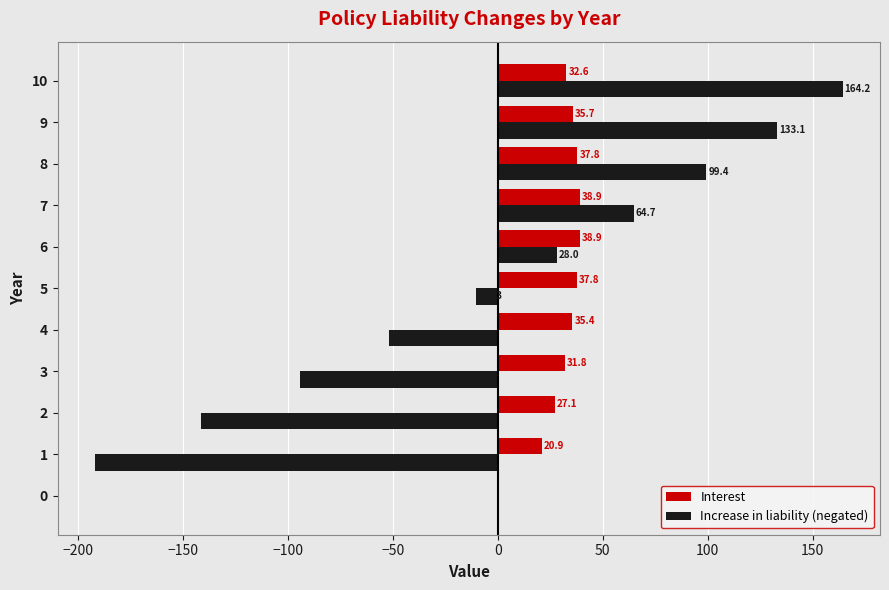

True or false: Increase in liability (negated) has a value of -51.9 at 4.

True